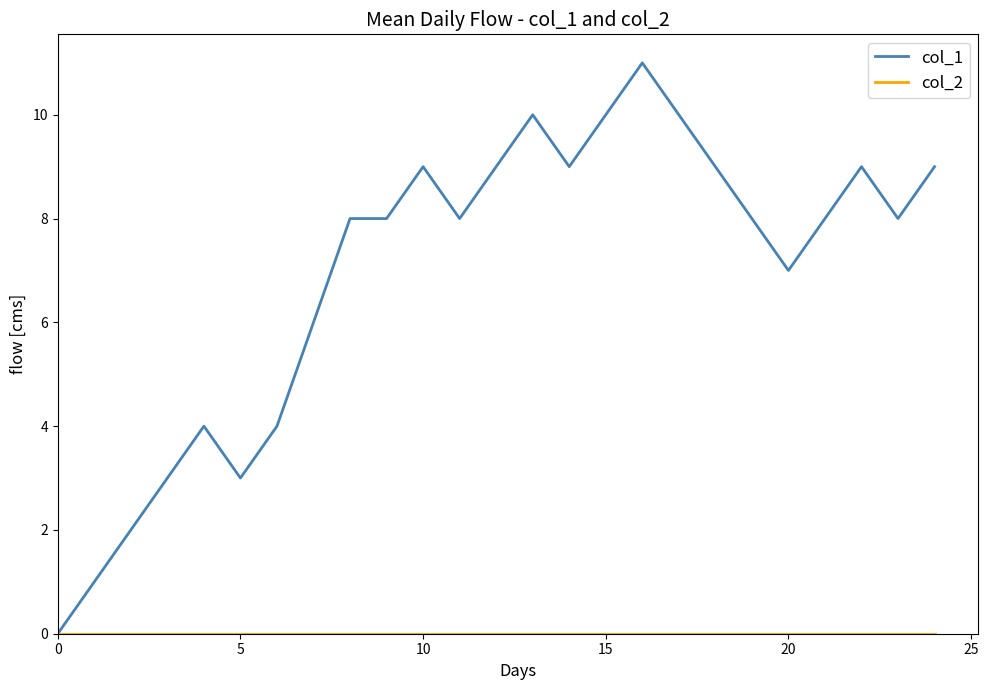

Which series has the widest spread of values?

col_1